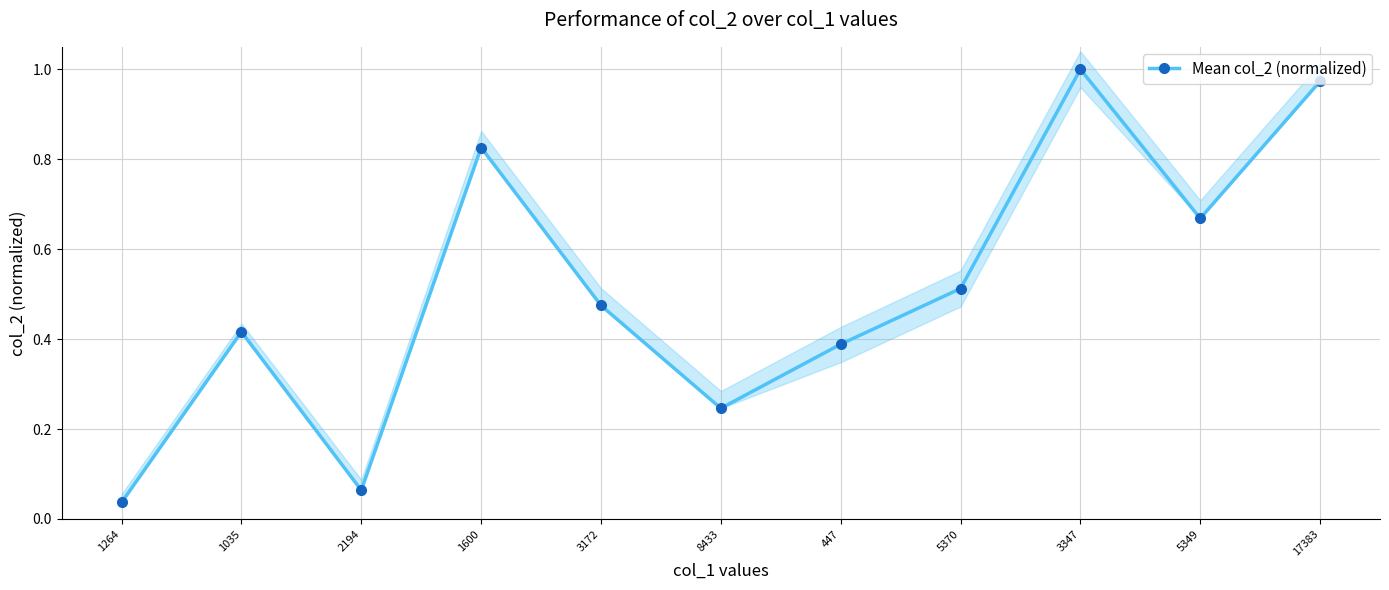

Rank the categories by value from highest to lowest.

3347, 17383, 1600, 5349, 5370, 3172, 1035, 447, 8433, 2194, 1264